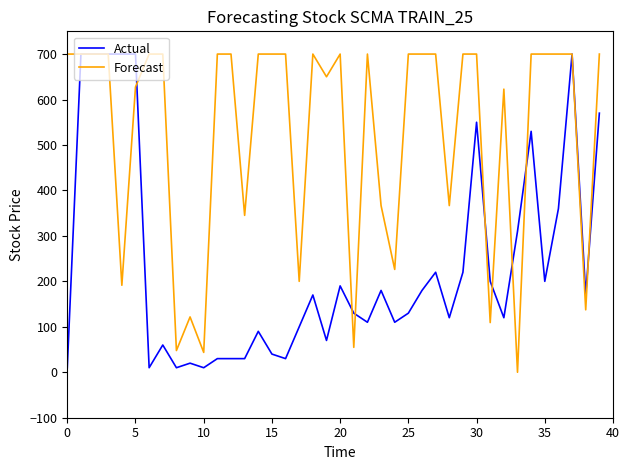

Rank the series by their average value, from lowest to highest.

Actual, Forecast